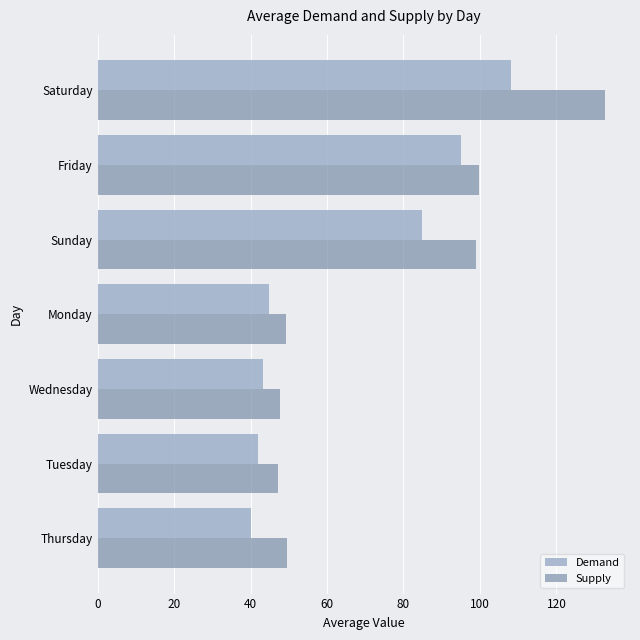

Where is Demand nearest to the value 74?

Sunday